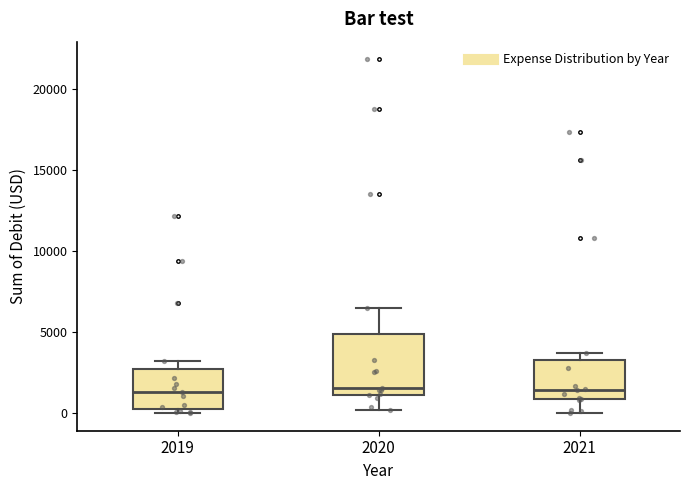

Where does the lower whisker of the box at x = 2020 end on the y-axis? The values are not printed on the chart, so give them approximately, as read against the axis.

0